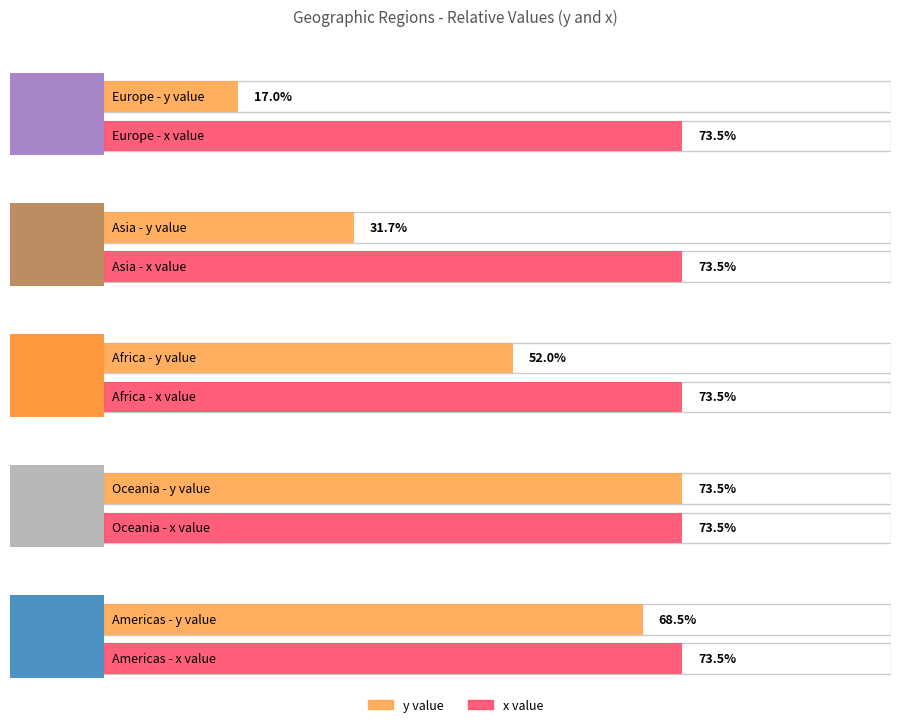

The value at Americas is 0.7. True or false?

True